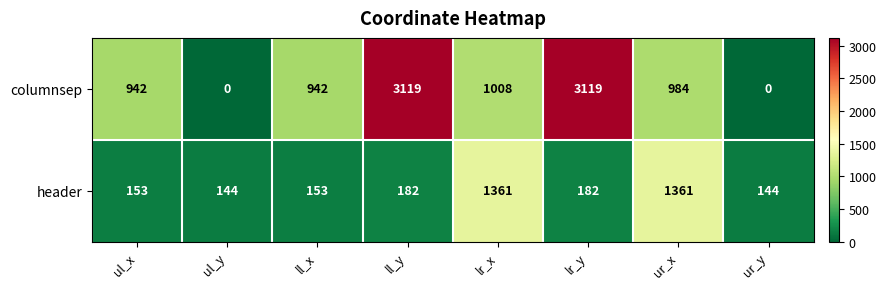

What is the greatest value displayed?

3119